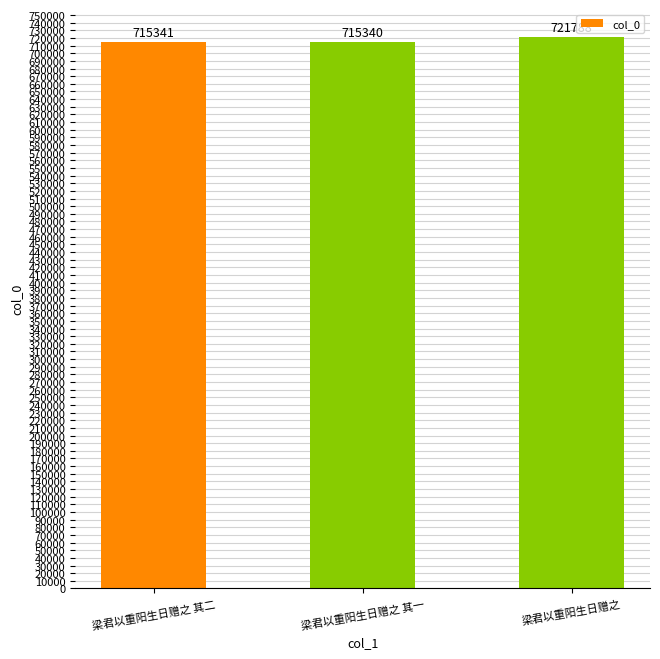

Reading left to right, transcribe all the data shown in this chart.

梁君以重阳生日赠之 其二=715341	梁君以重阳生日赠之 其一=715340	梁君以重阳生日赠之=721788